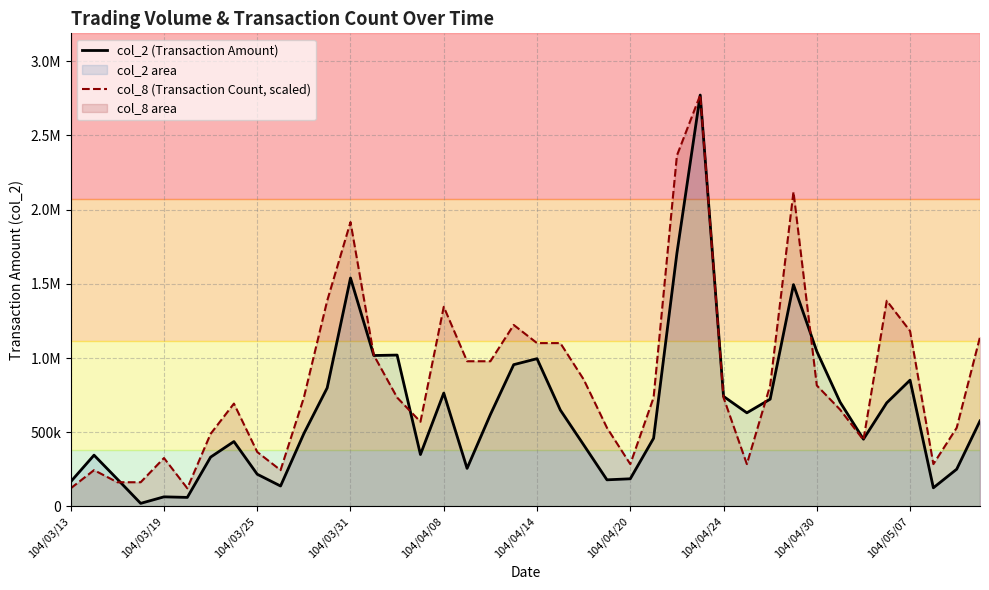

What is the minimum value shown in the chart?

20740.0